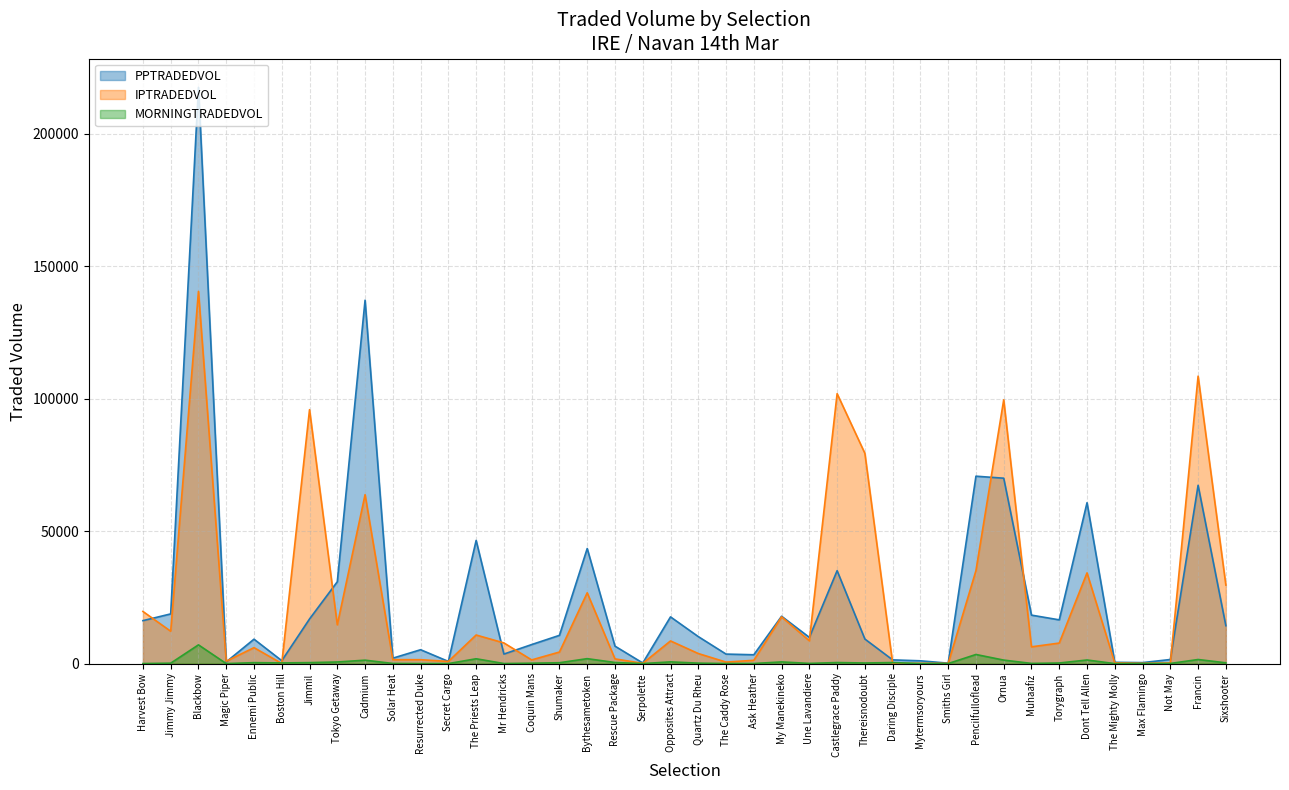

What is the sum of all PPTRADEDVOL values?

1004826.8